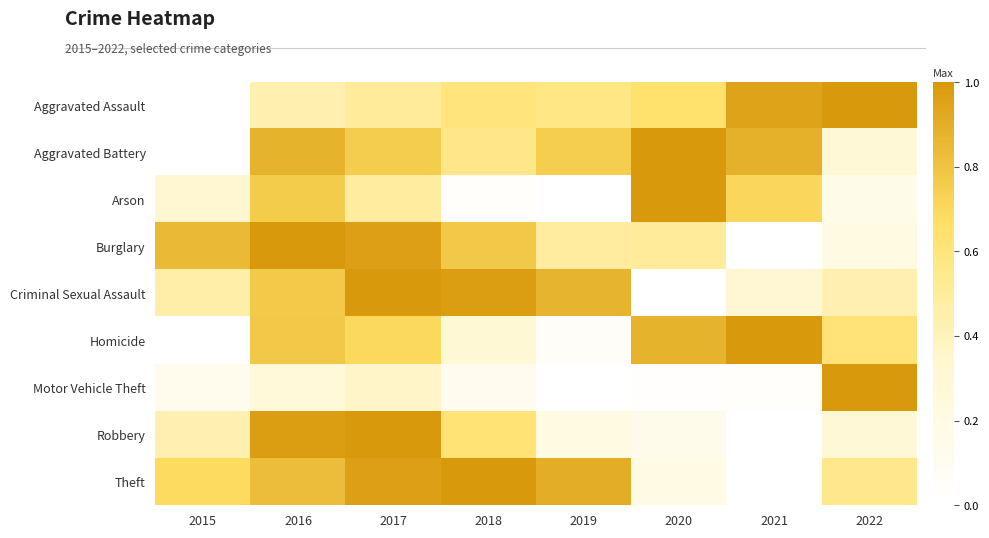

What is the greatest value displayed?

1.0